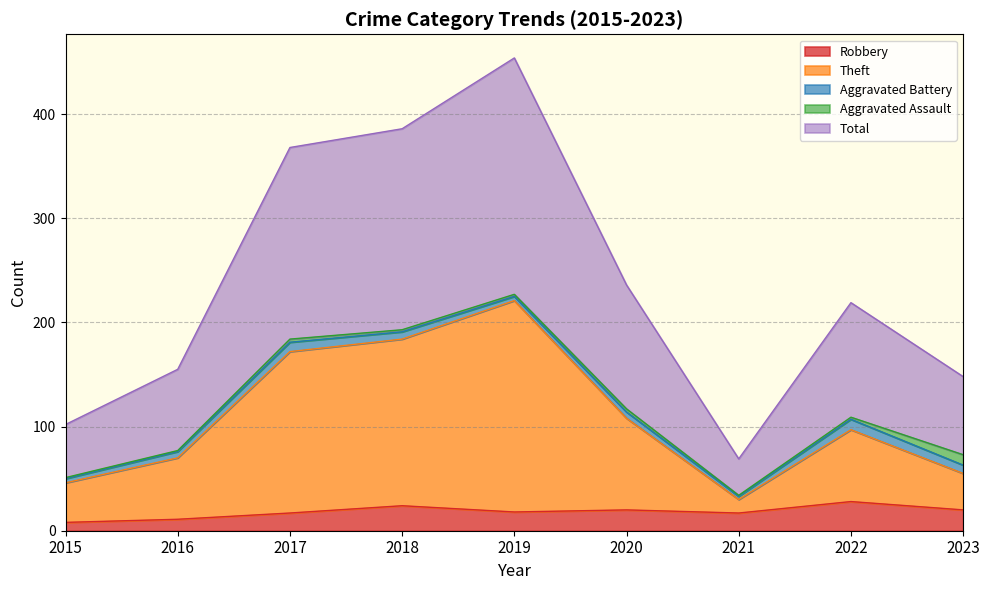

Where is the first local minimum for Total?

2021